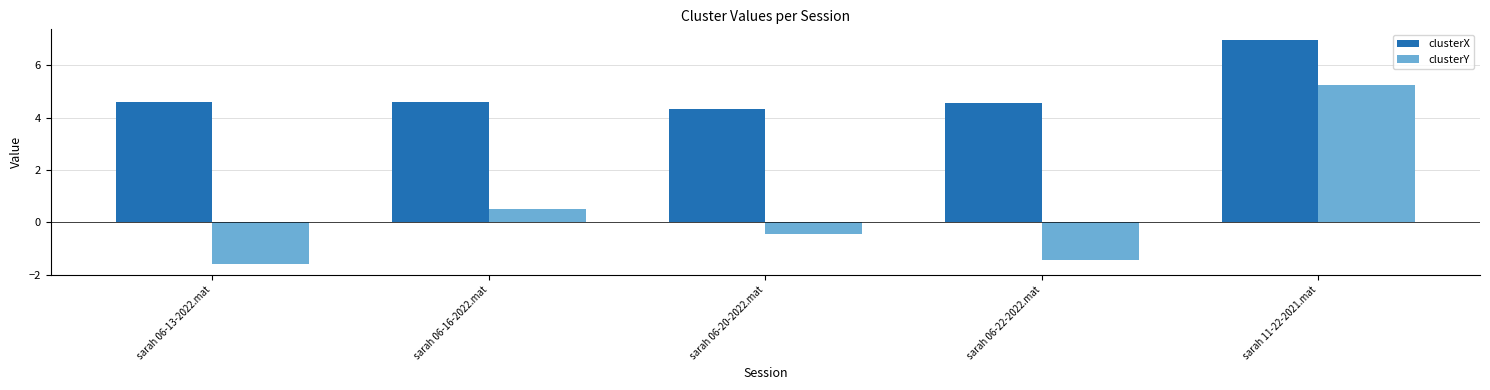

How many data points does each series have?

5